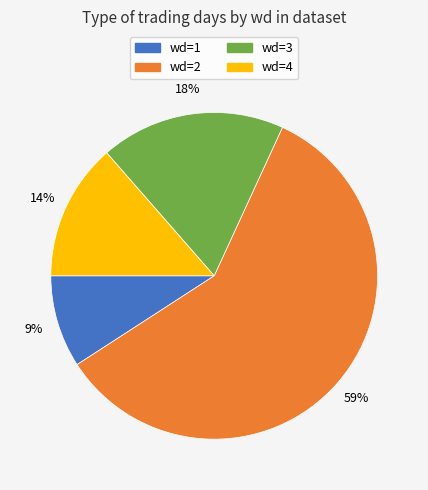

Do wd=3 and wd=4 together represent more than half of the pie?

No